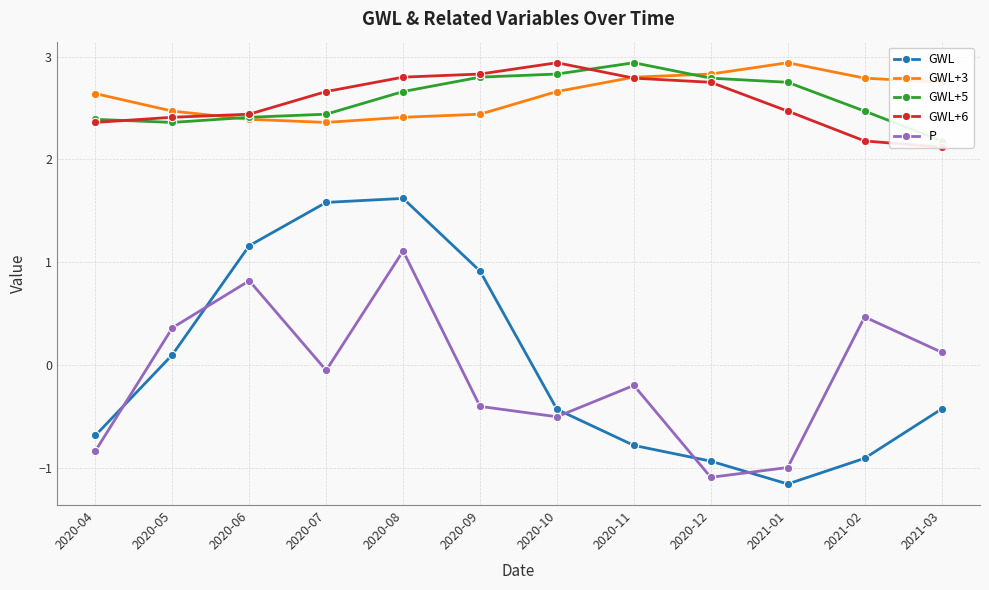

At which category is the sum across all series the highest?

2020-08